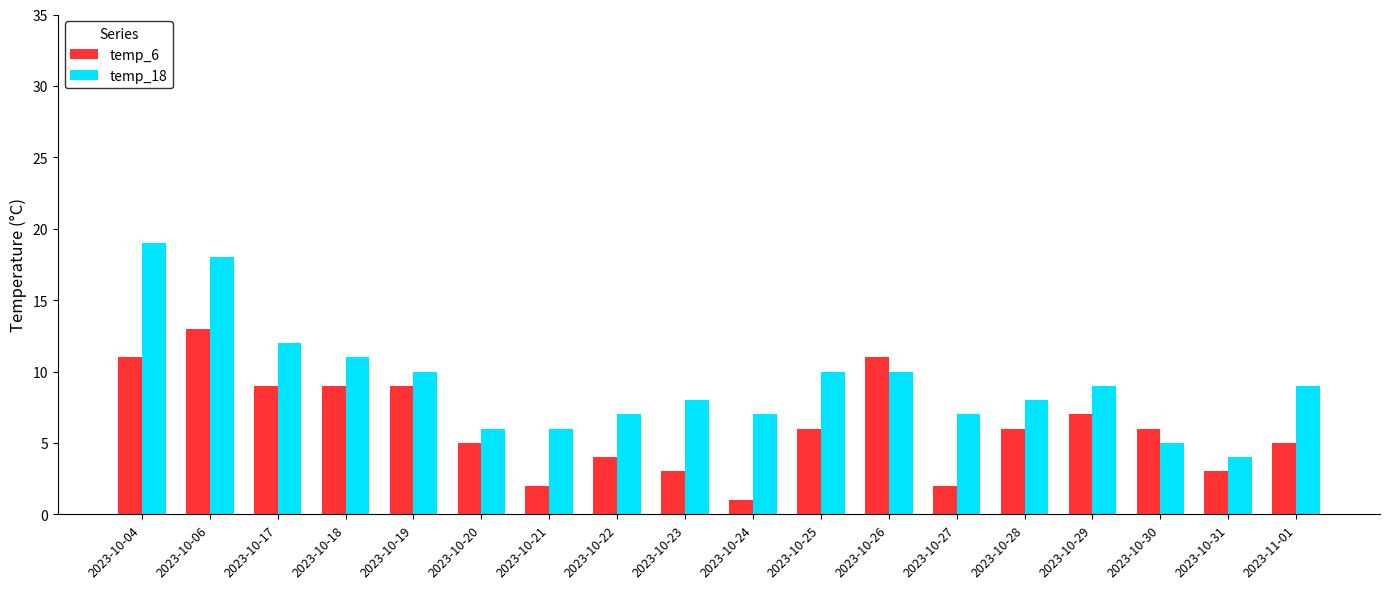

True or false: temp_6 has a value of 11 at 2023-10-26.

True